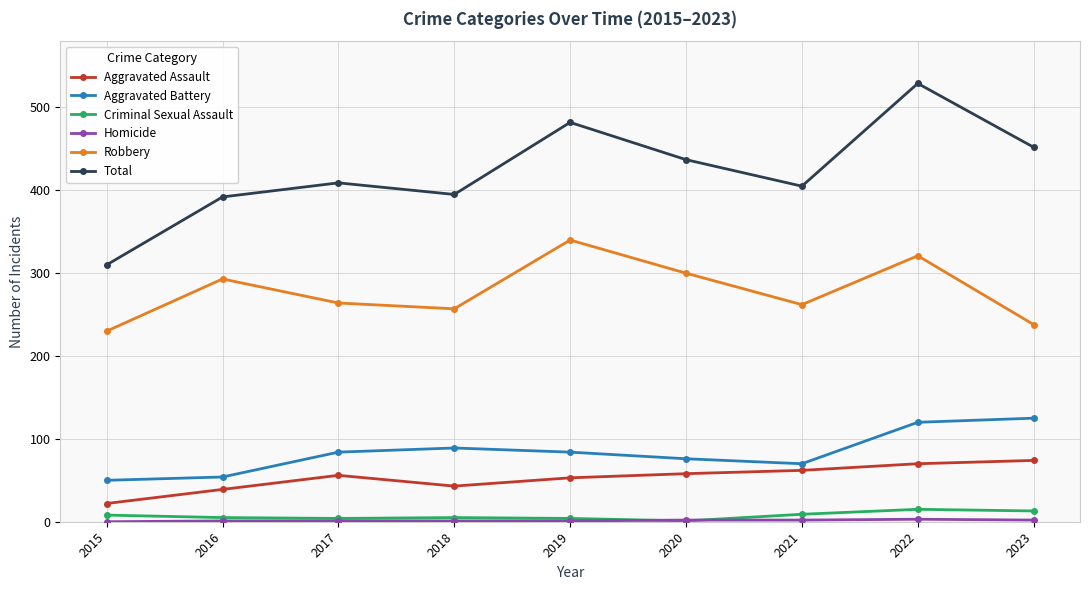

How many interior local peaks does the Total series have?

3